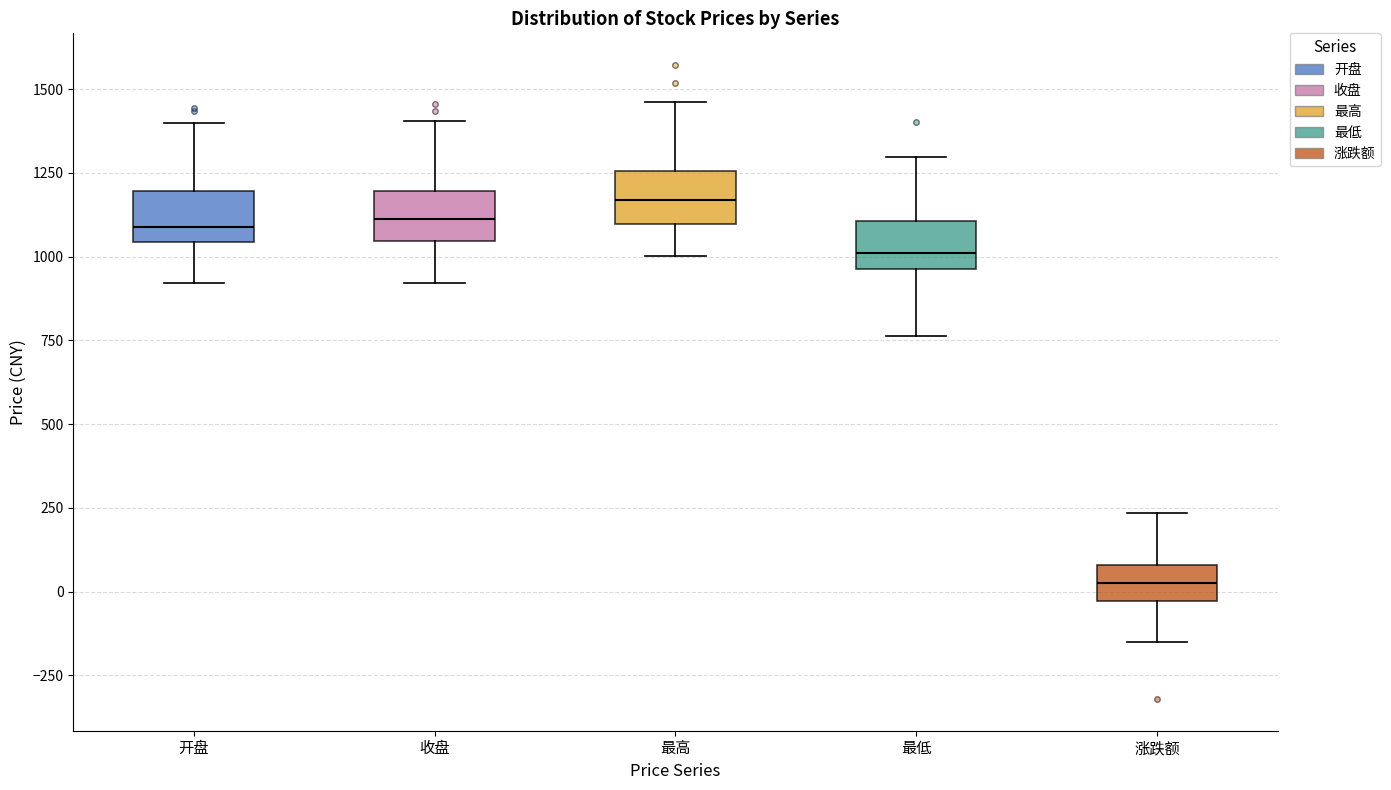

Reading left to right, read every box against the y-axis: the position of its median line, the range the box covers, and the ends of its whiskers. The values are not printed on the chart, so give them approximately, as read against the axis.

开盘: median 1100, box 1050 to 1200, whiskers 900 to 1400
收盘: median 1100, box 1050 to 1200, whiskers 900 to 1400
最高: median 1150, box 1100 to 1250, whiskers 1000 to 1450
最低: median 1000, box 950 to 1100, whiskers 750 to 1300
涨跌额: median 0, box -50 to 100, whiskers -150 to 250